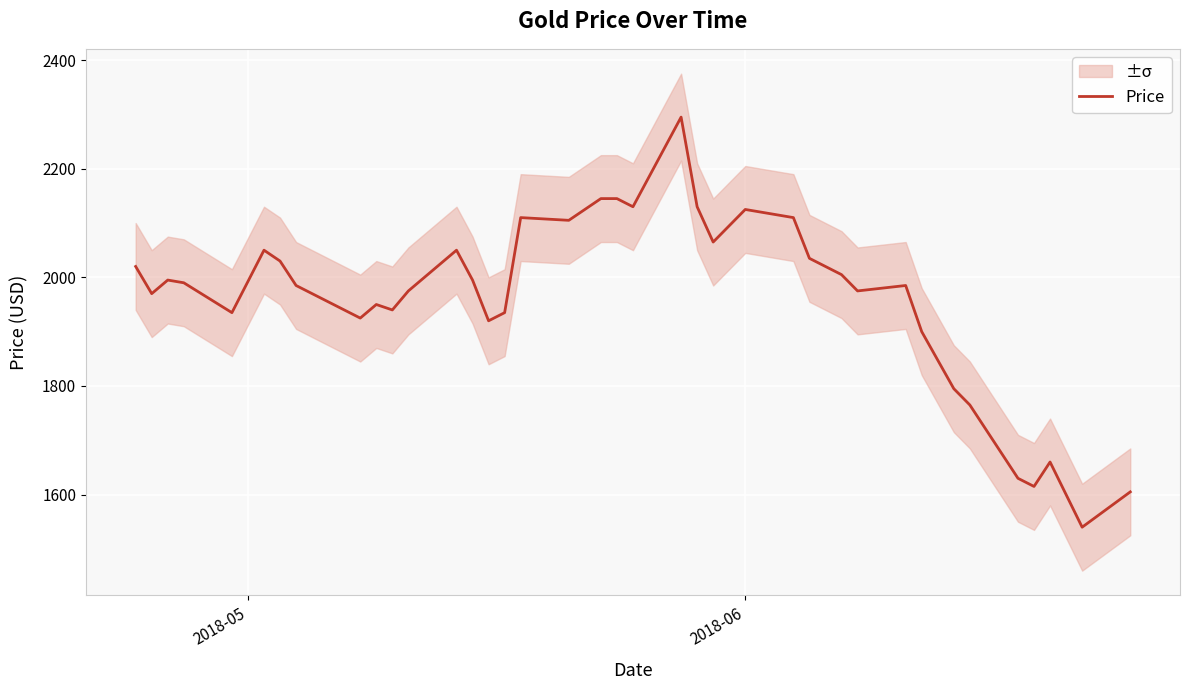

What is the maximum value for Price?

2295